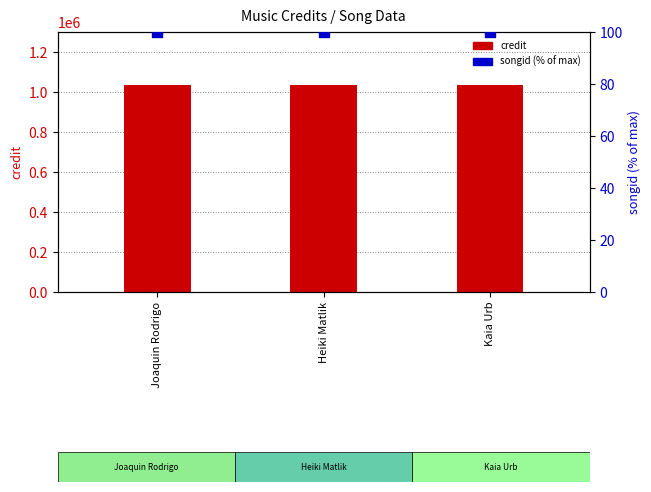

At how many categories does at least one series exceed 819048?

3